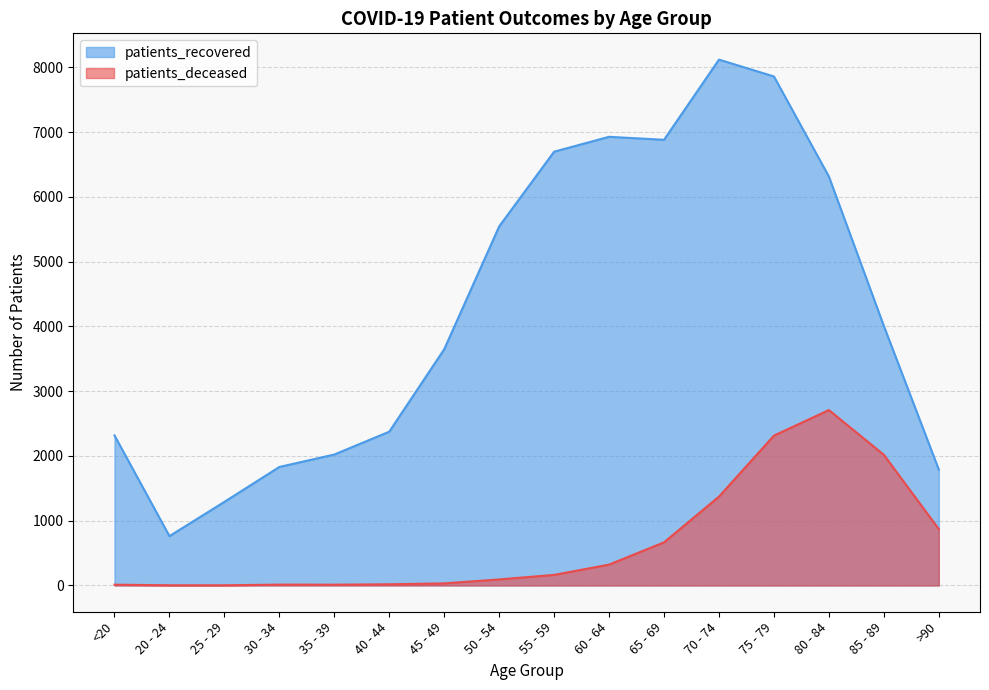

Is it true that patients_recovered equals 1291 at 25 - 29?

True